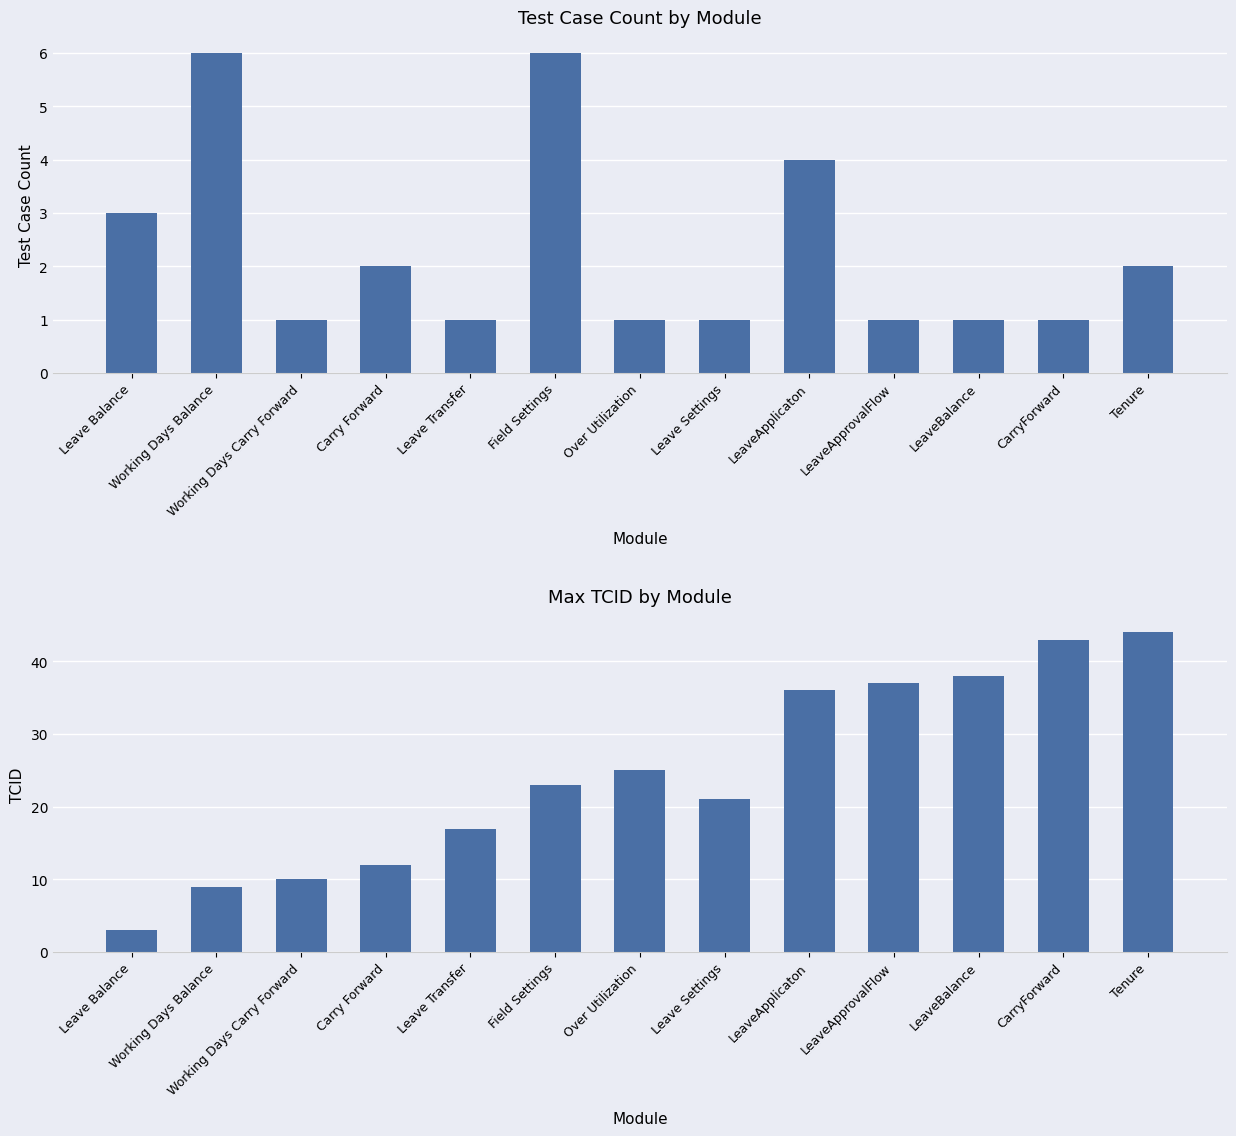

Rank the series at Working Days Carry Forward from highest to lowest value.

TCID, Test Case Count